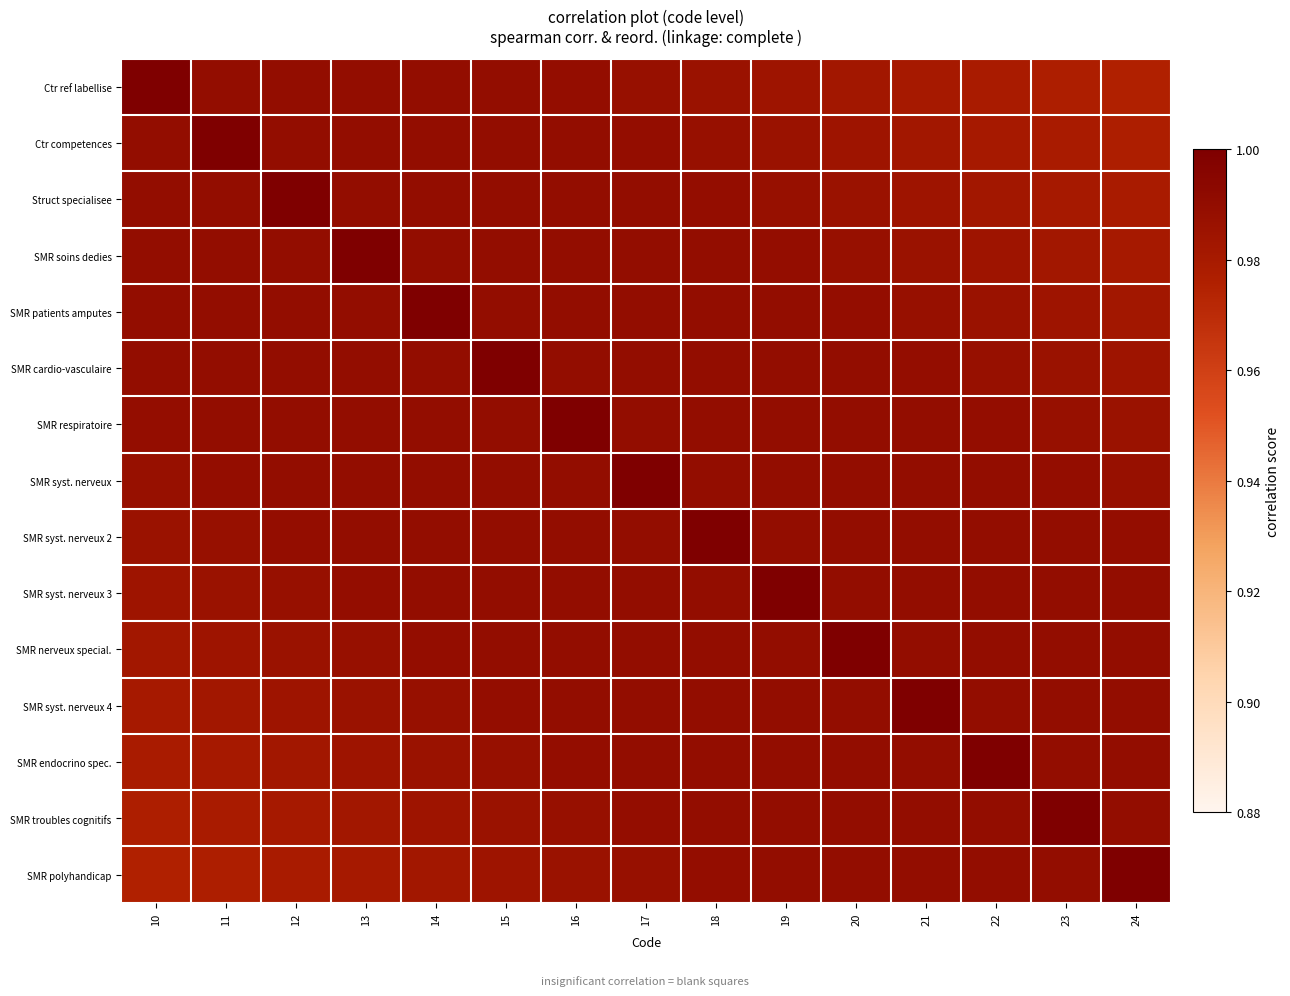

What is the total value across all series at 24?

14.8